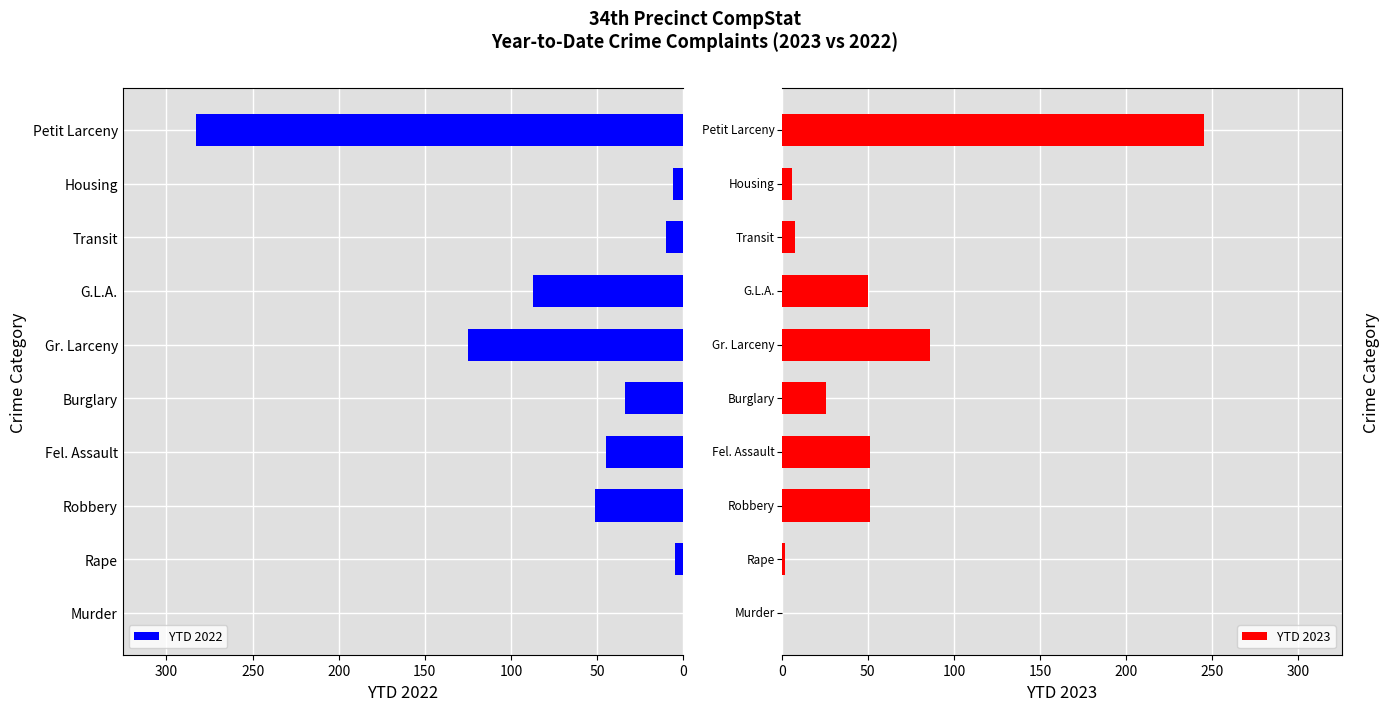

How many bars are there in total?

20